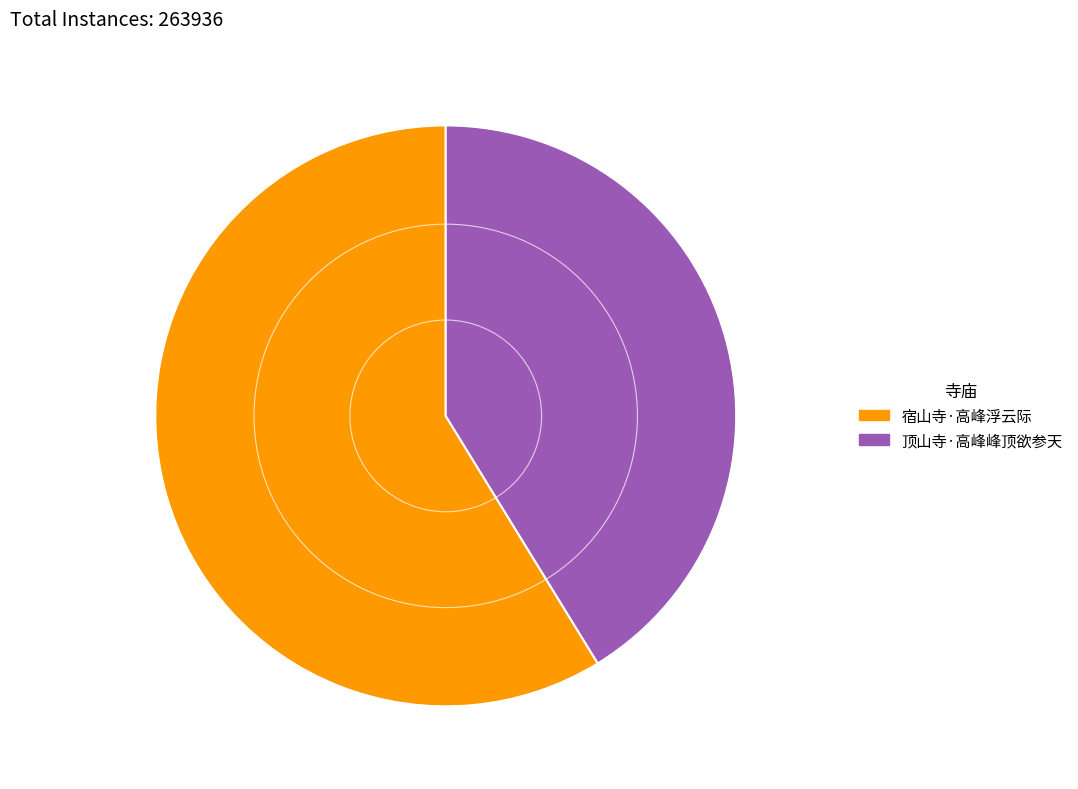

Approximately how many times larger is the value at 顶山寺·高峰峰顶欲参天 compared to 宿山寺·高峰浮云际?

0.7